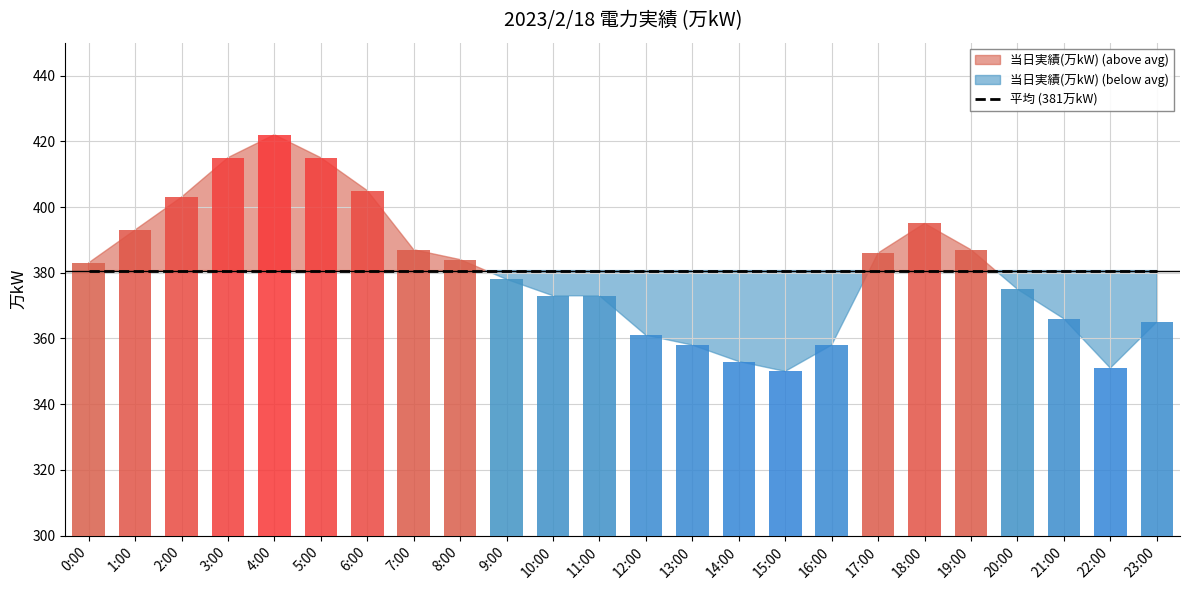

Rank the categories by value from lowest to highest.

15:00, 22:00, 14:00, 13:00, 16:00, 12:00, 23:00, 21:00, 10:00, 11:00, 20:00, 9:00, 0:00, 8:00, 17:00, 7:00, 19:00, 1:00, 18:00, 2:00, 6:00, 3:00, 5:00, 4:00